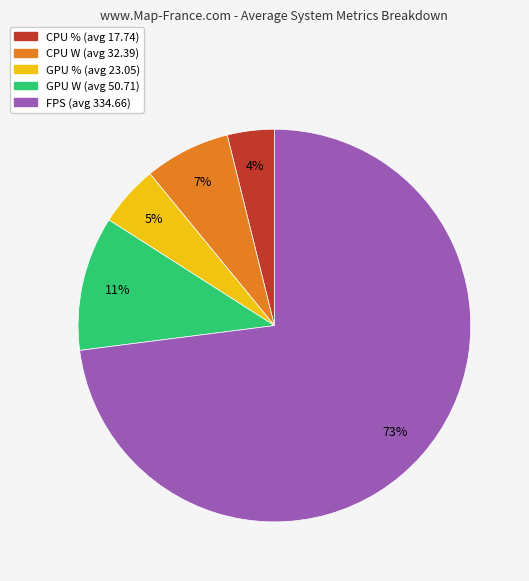

Rank the categories by value from highest to lowest.

FPS, GPU W, CPU W, GPU %, CPU %